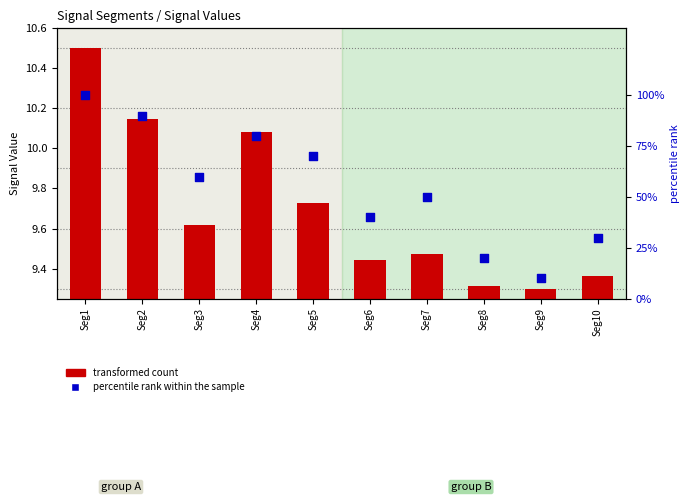

Which series has the largest Y range (max minus min)?

percentile rank within the sample